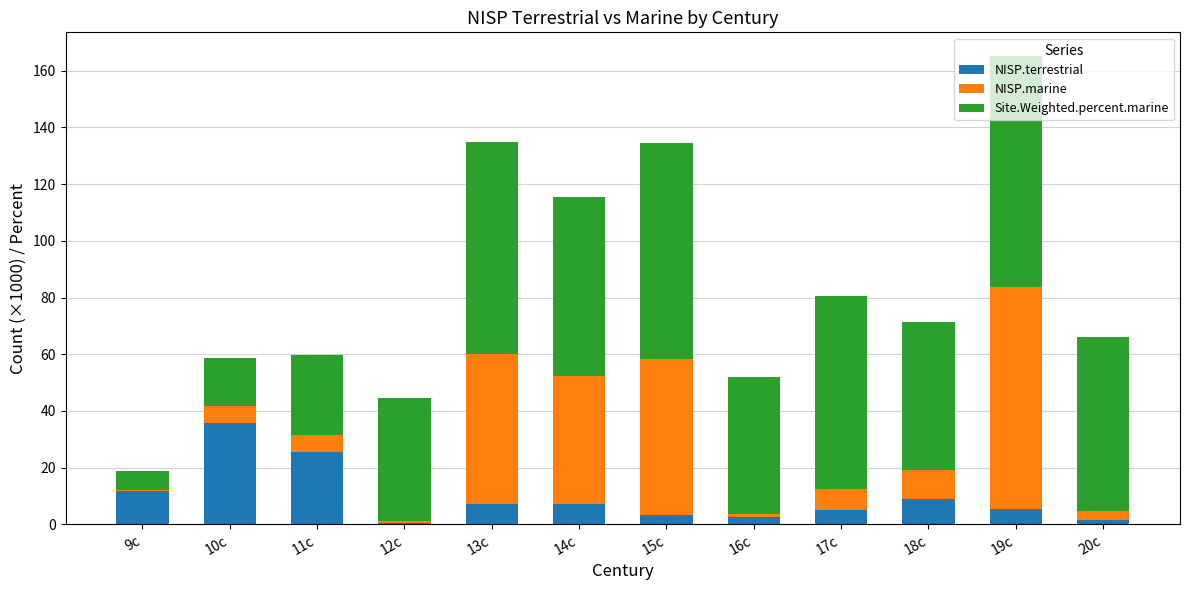

Is it true that NISP.terrestrial equals 11.6 at 9c?

True